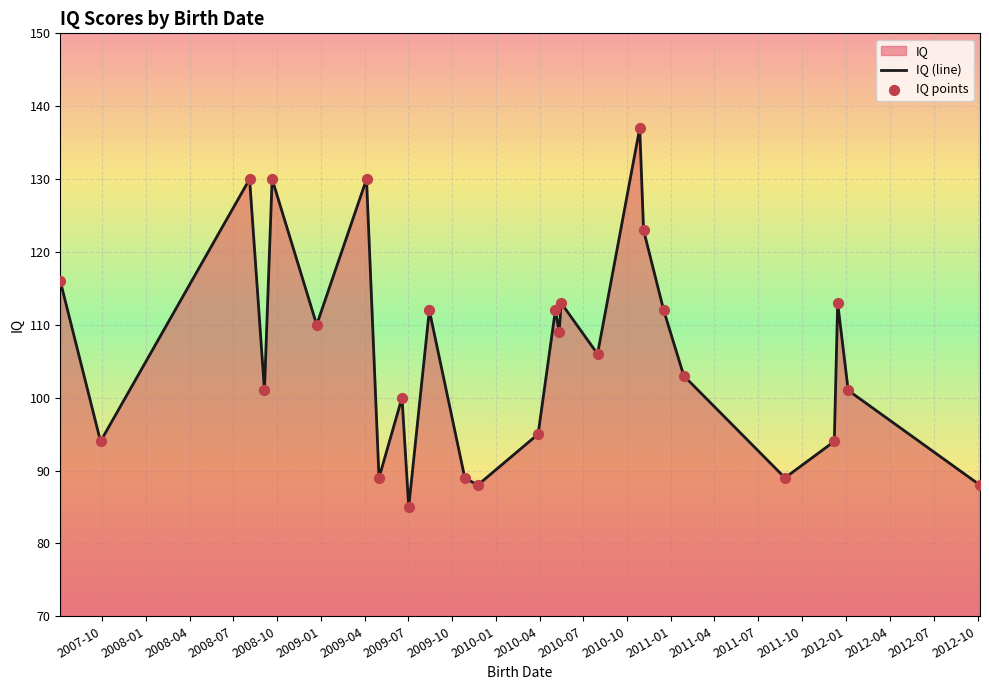

At how many categories does at least one series exceed 85?

26